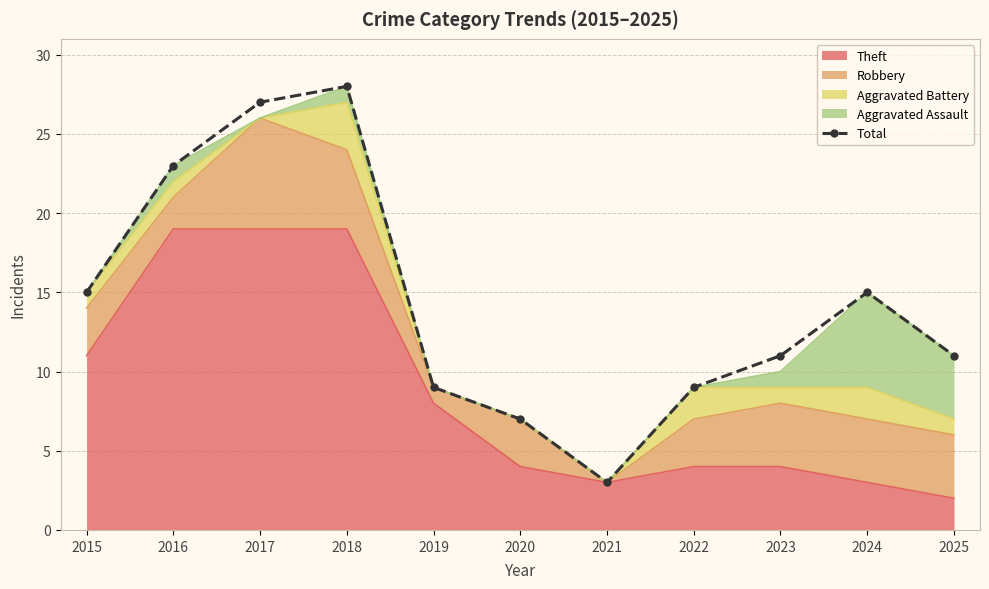

Reading right to left, extract all data points from this chart.

2025=11	2024=15	2023=11	2022=9	2021=3	2020=7	2019=9	2018=28	2017=27	2016=23	2015=15